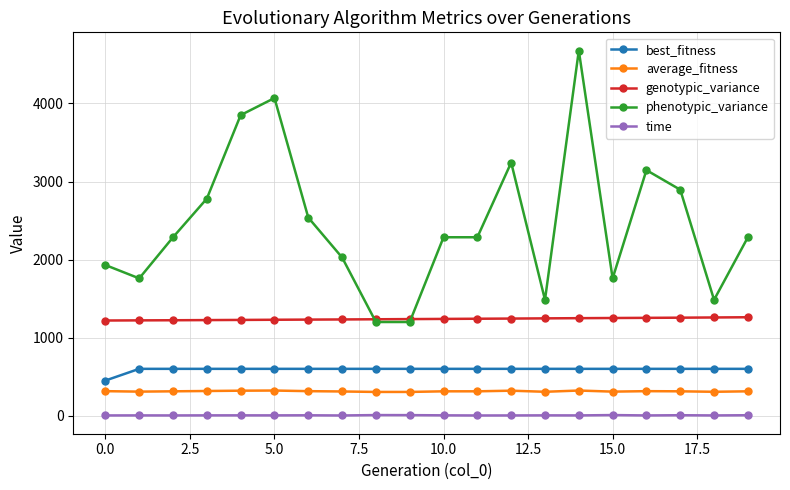

True or false: average_fitness and time cross at least once.

False